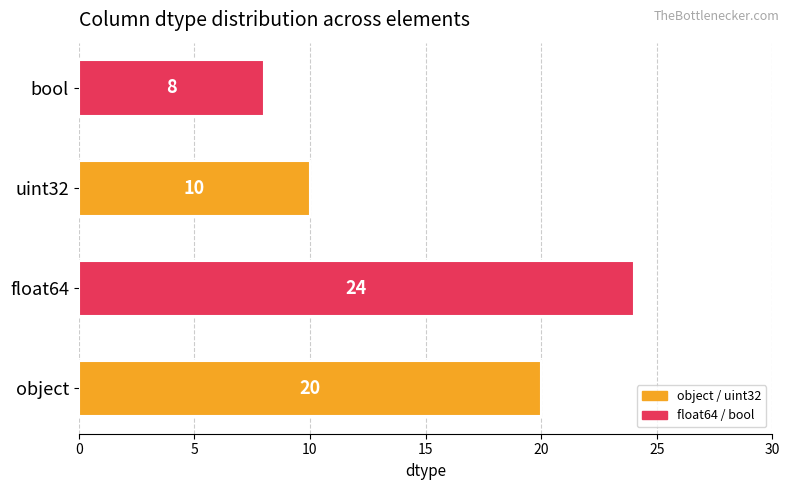

Is it true that the value at object is 31?

False